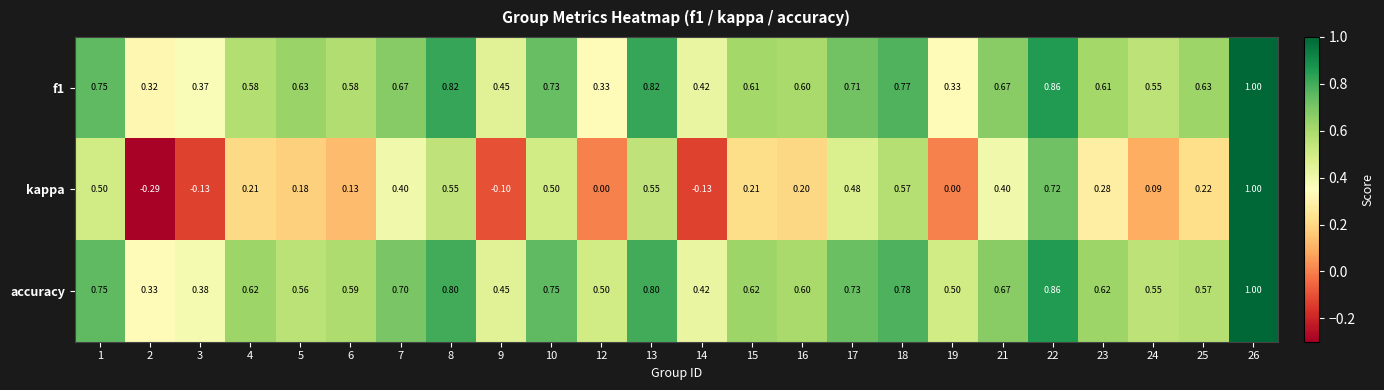

Is the value of kappa at 19 greater than the value of accuracy at 24?

No